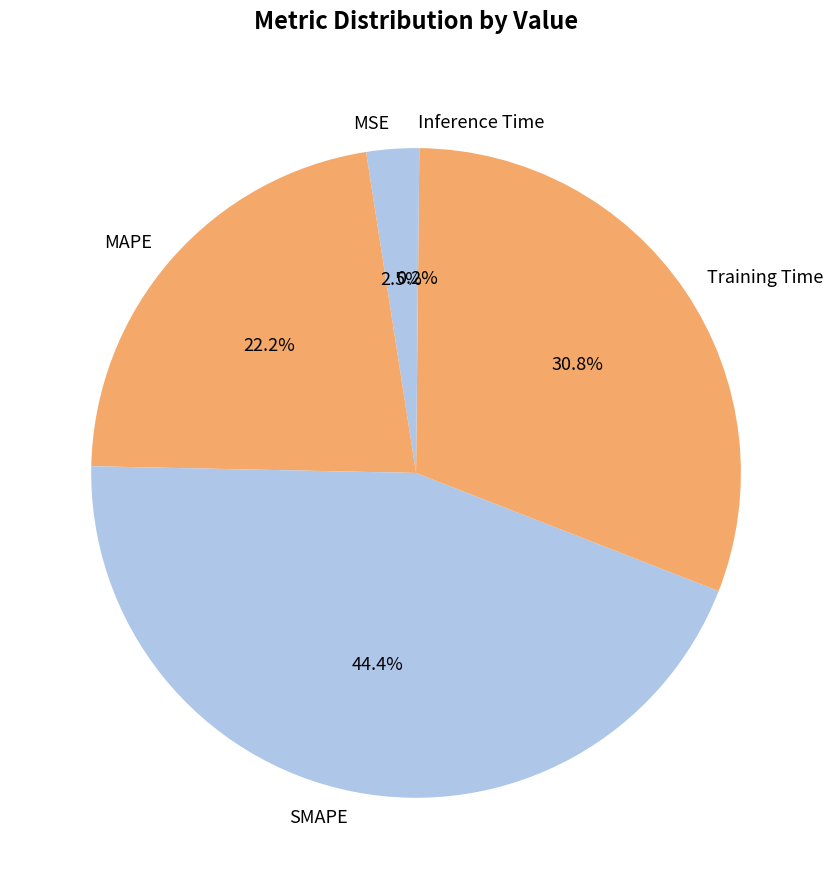

Does any single category account for the majority?

No